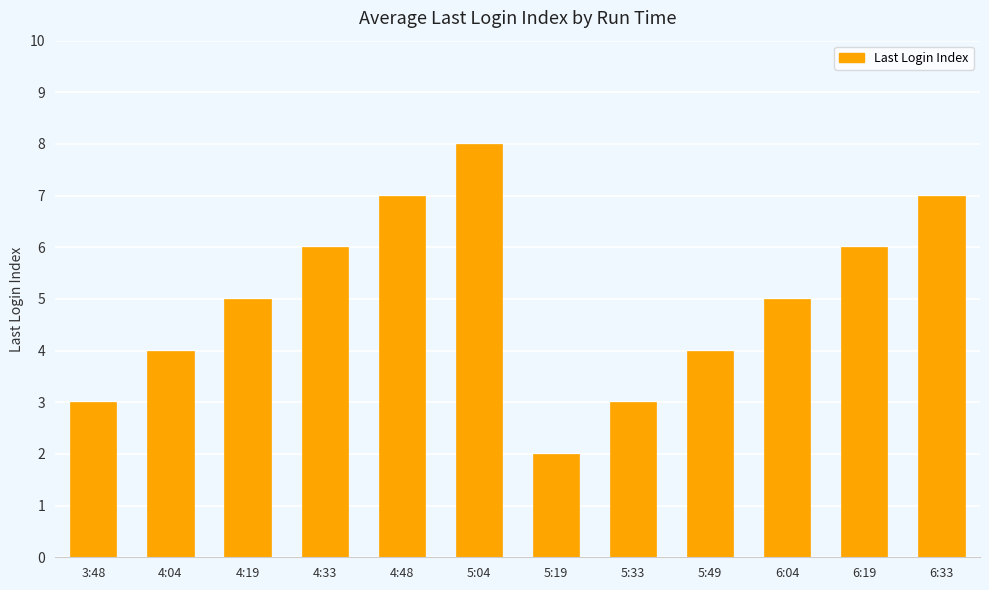

Reading left to right, what are all the values shown in this chart?

3	4	5	6	7	8	2	3	4	5	6	7